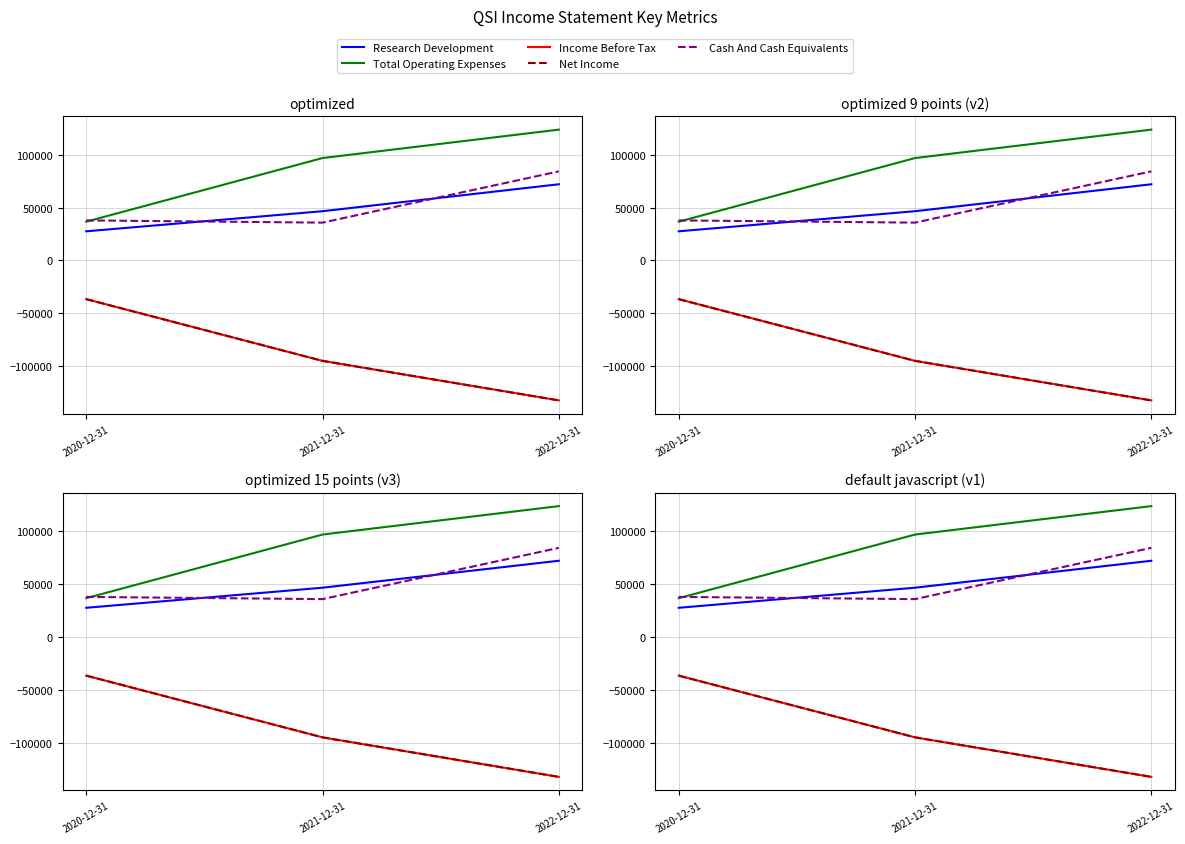

What are all the series names shown in the legend?

Research Development, Total Operating Expenses, Income Before Tax, Net Income, Cash And Cash Equivalents